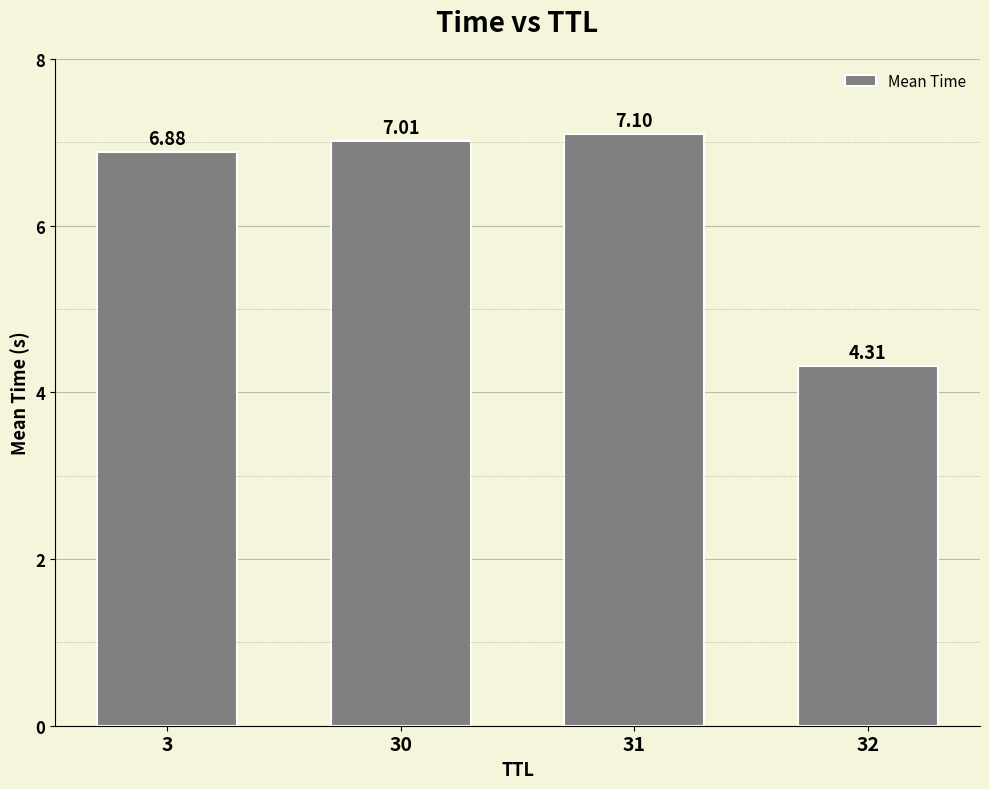

What is the value of the 1st bar from the left?

6.9